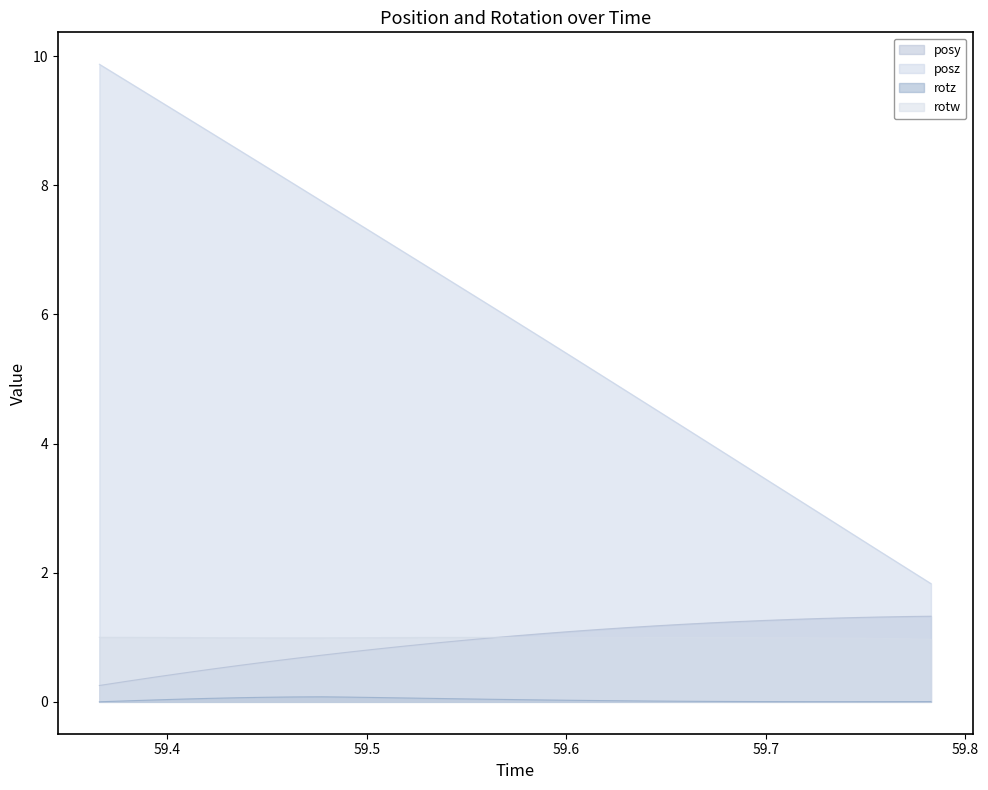

What is the value of the posy point at the 31st from the left?

1.3